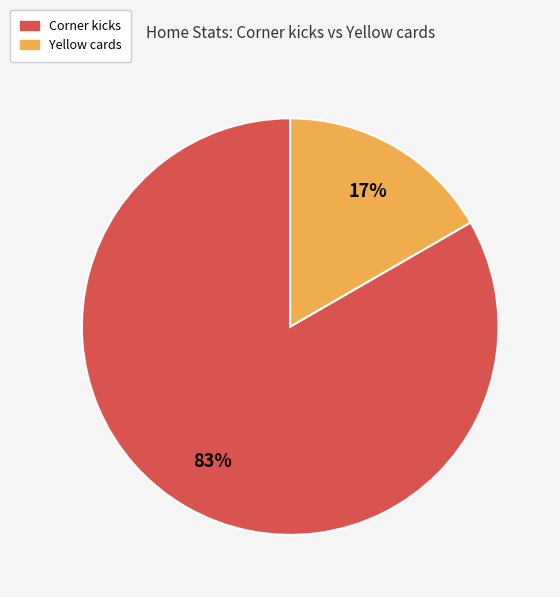

How many slices are in this pie chart?

2